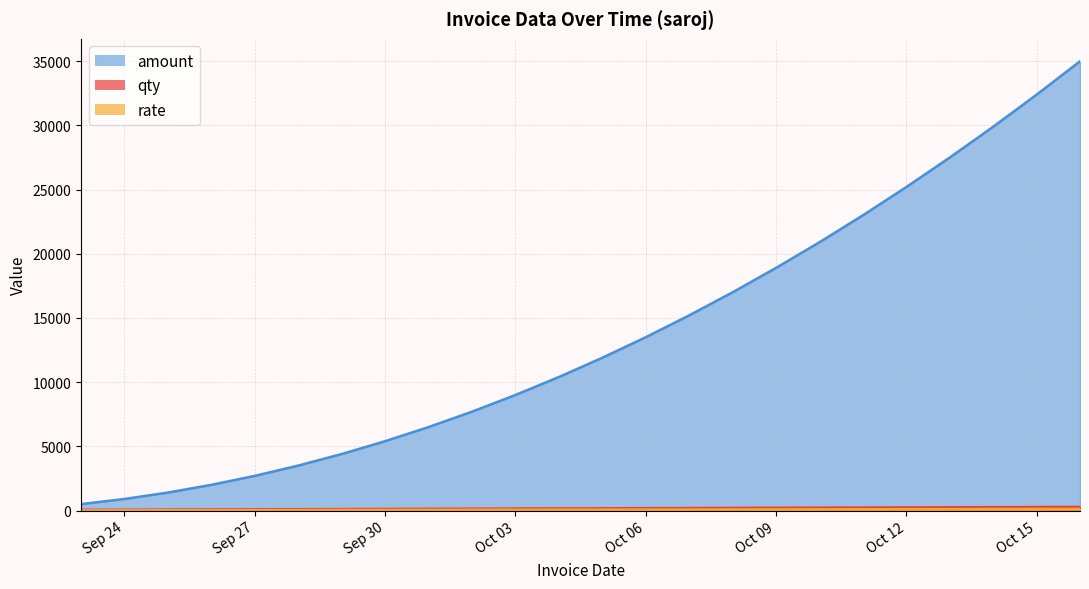

The value of qty at 2024-10-01 is 130. True or false?

True